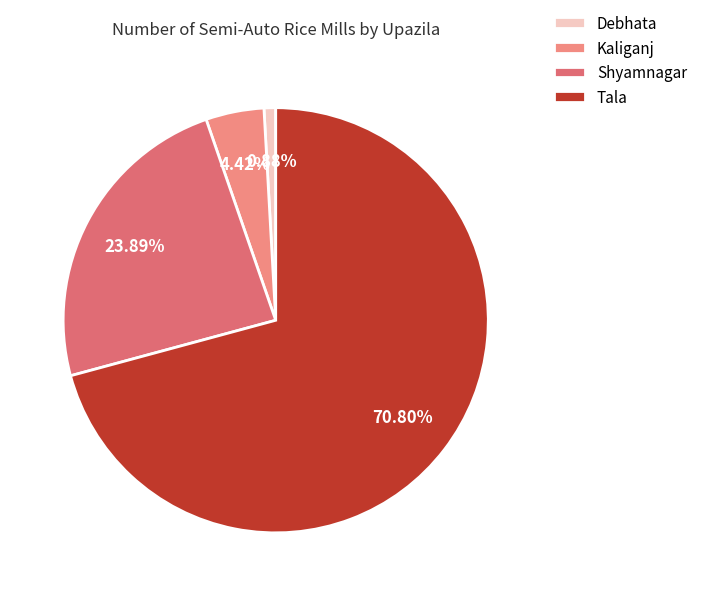

Between Kaliganj and Tala, which is larger?

Tala